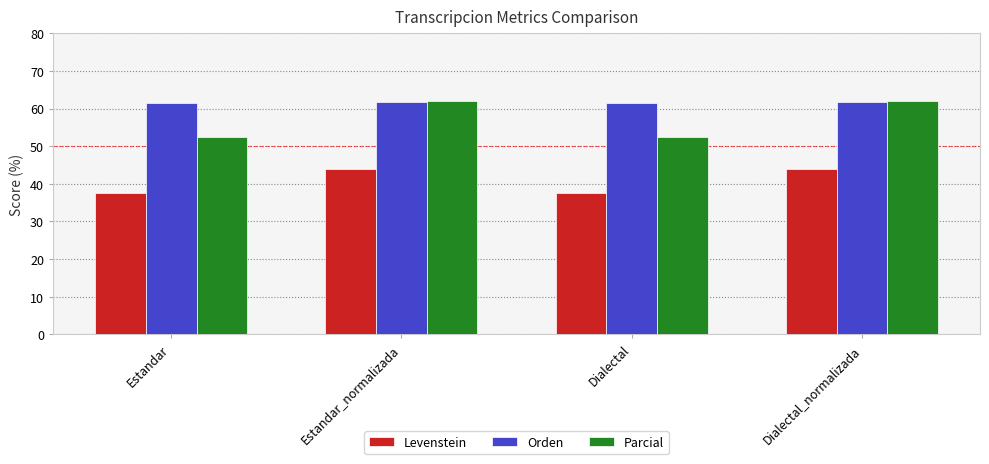

What is the difference between the maximum and minimum values in the Parcial series?

9.6